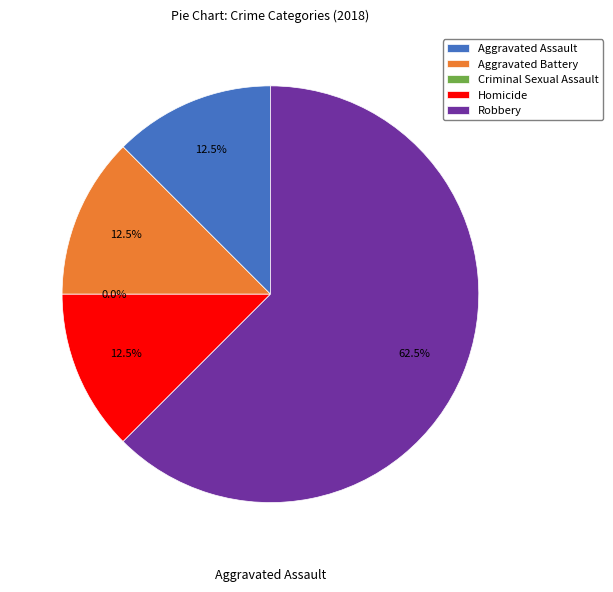

To the nearest percent, what percentage of the pie is Homicide?

12%